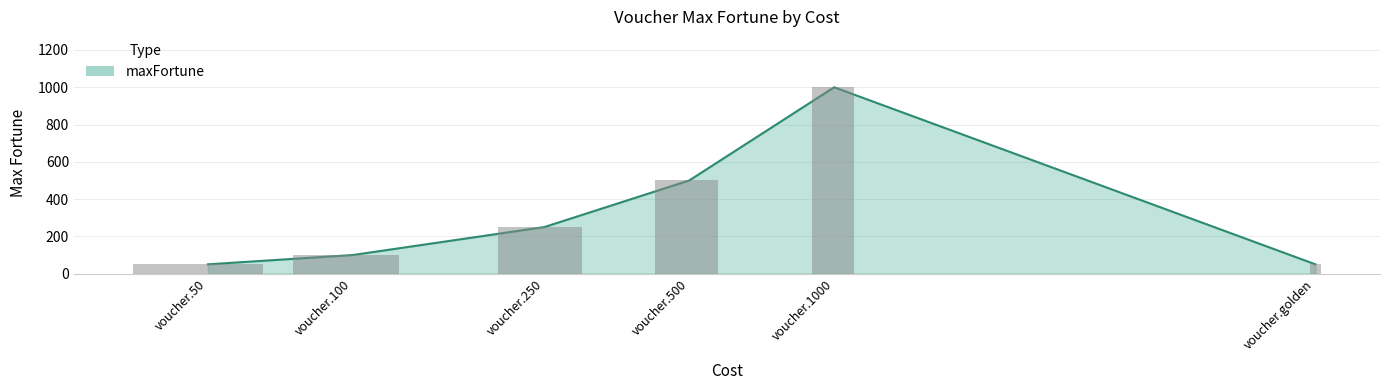

What is the difference between the second highest and second lowest values?

450